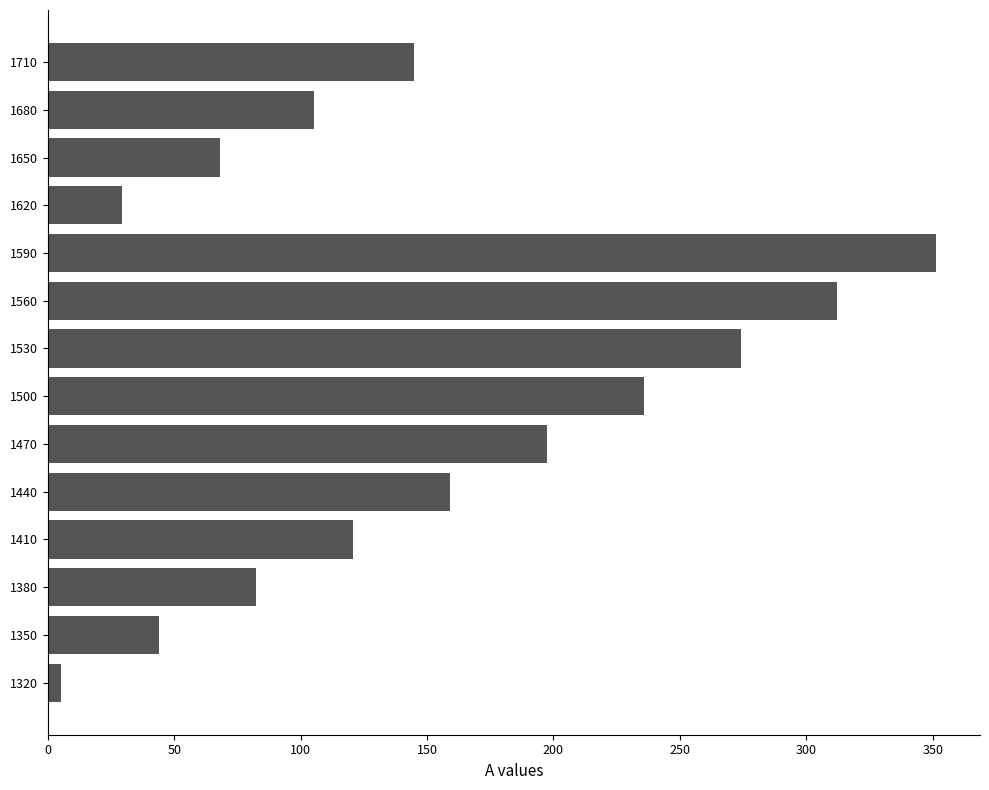

What is the sum of all values?

2130.1